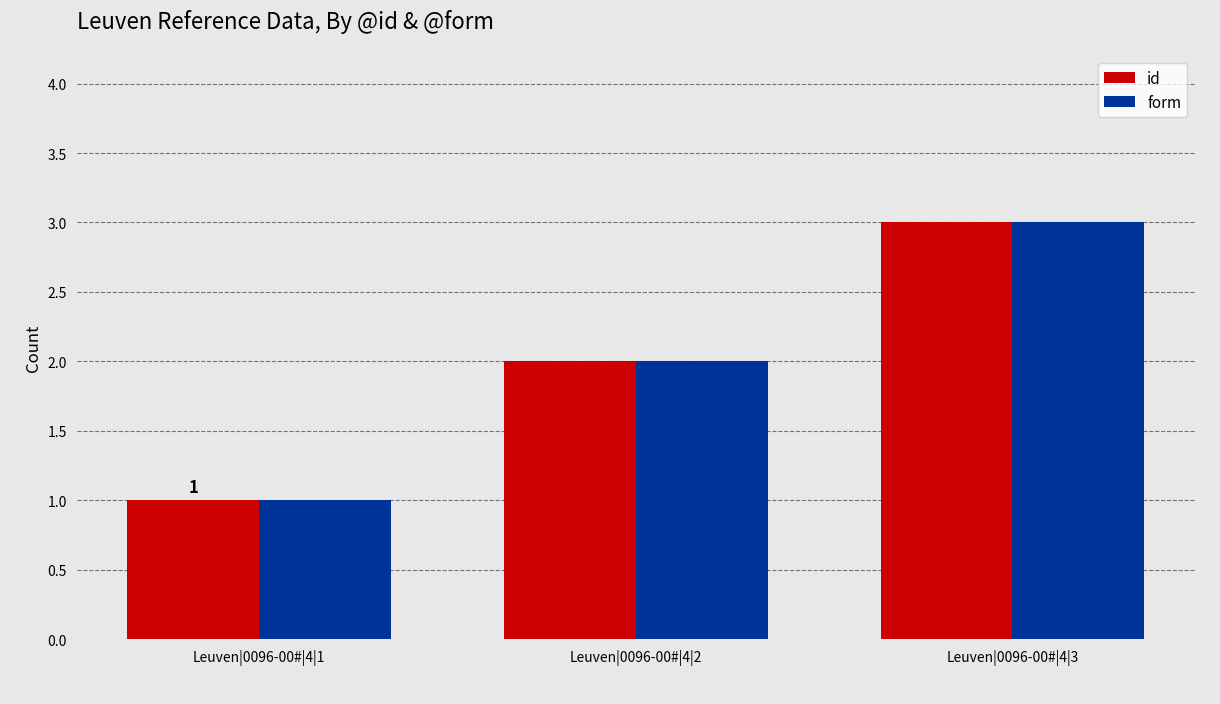

Which category has the lowest value in the form series?

Leuven|0096-00#|4|1